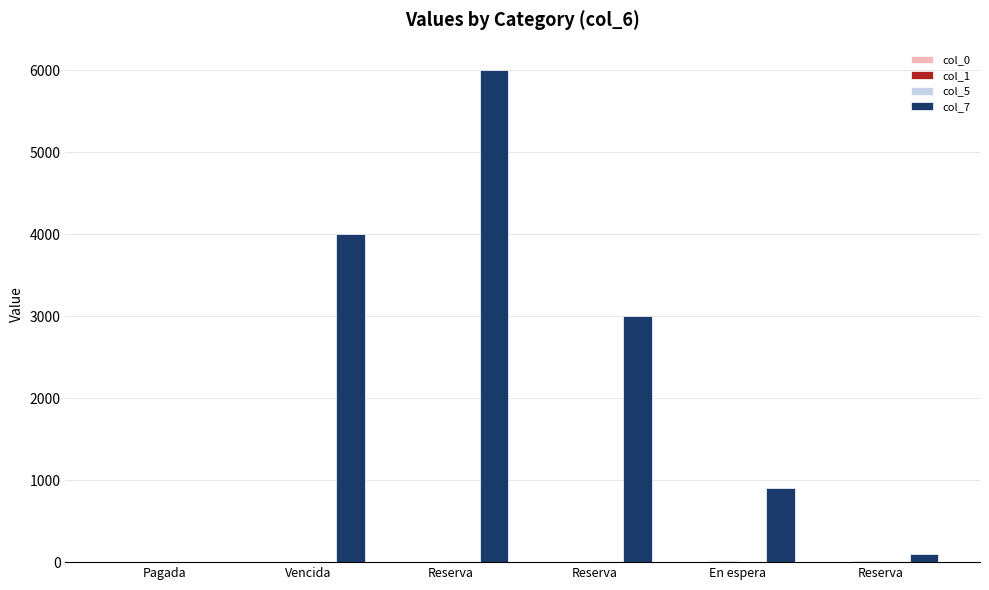

At which label does col_5 reach its minimum?

En espera